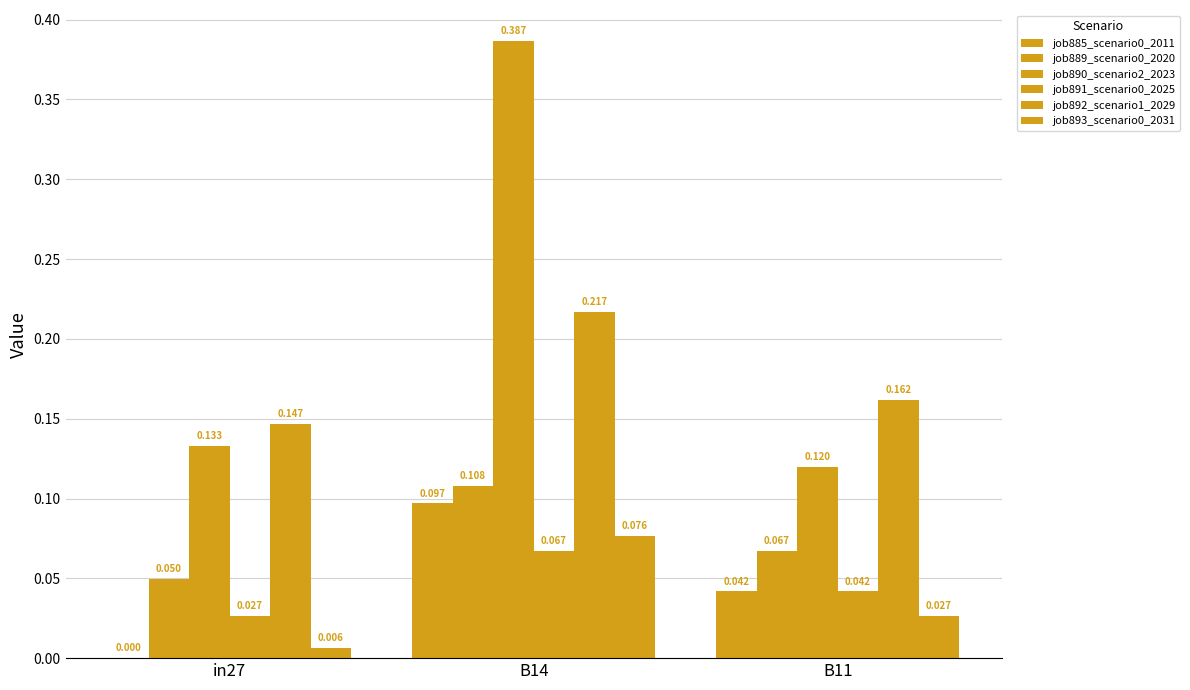

Count the number of categories in the chart.

3